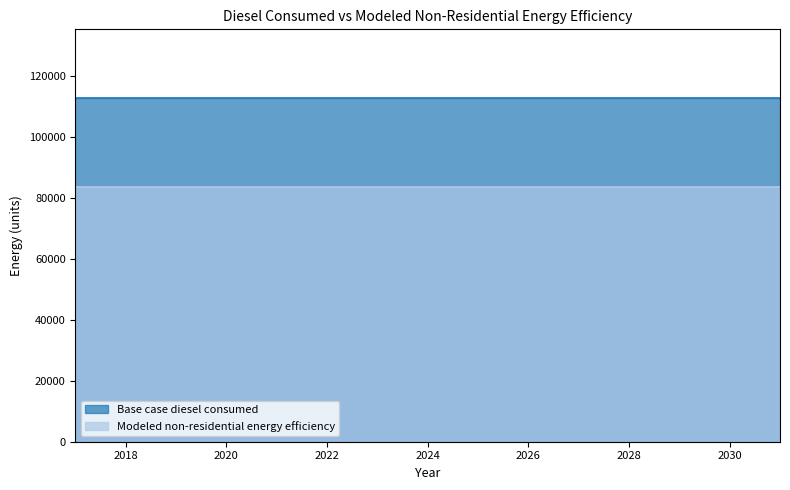

Which category has the lowest value across all series?

2017